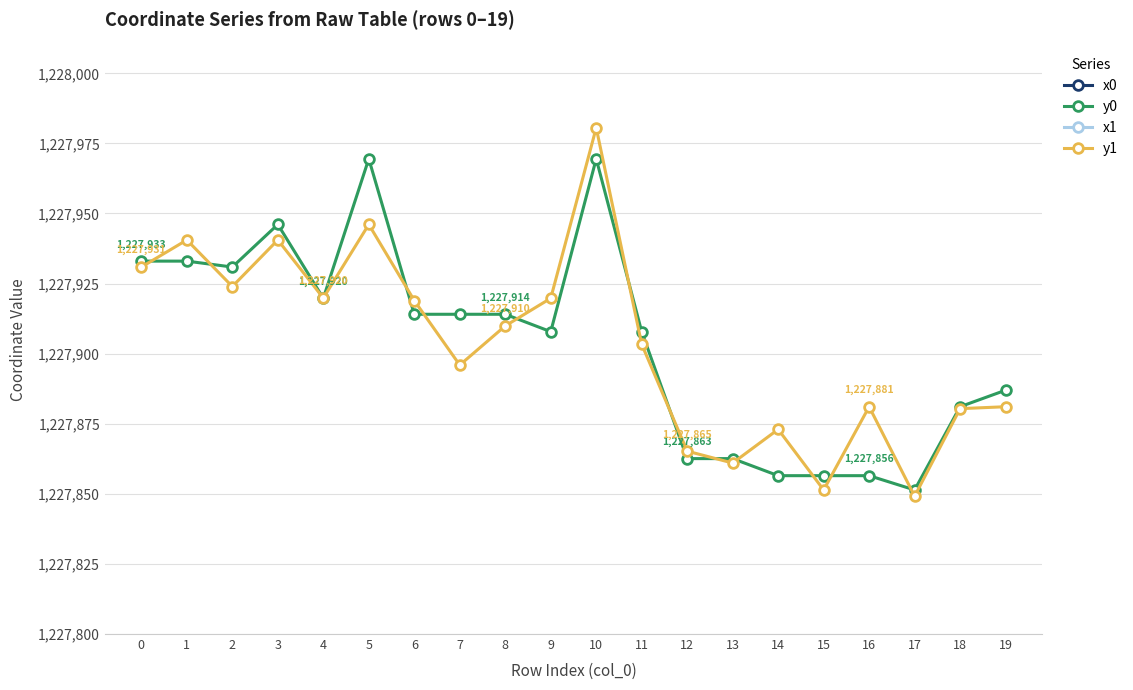

How many values in the y0 series exceed 1227914?

10